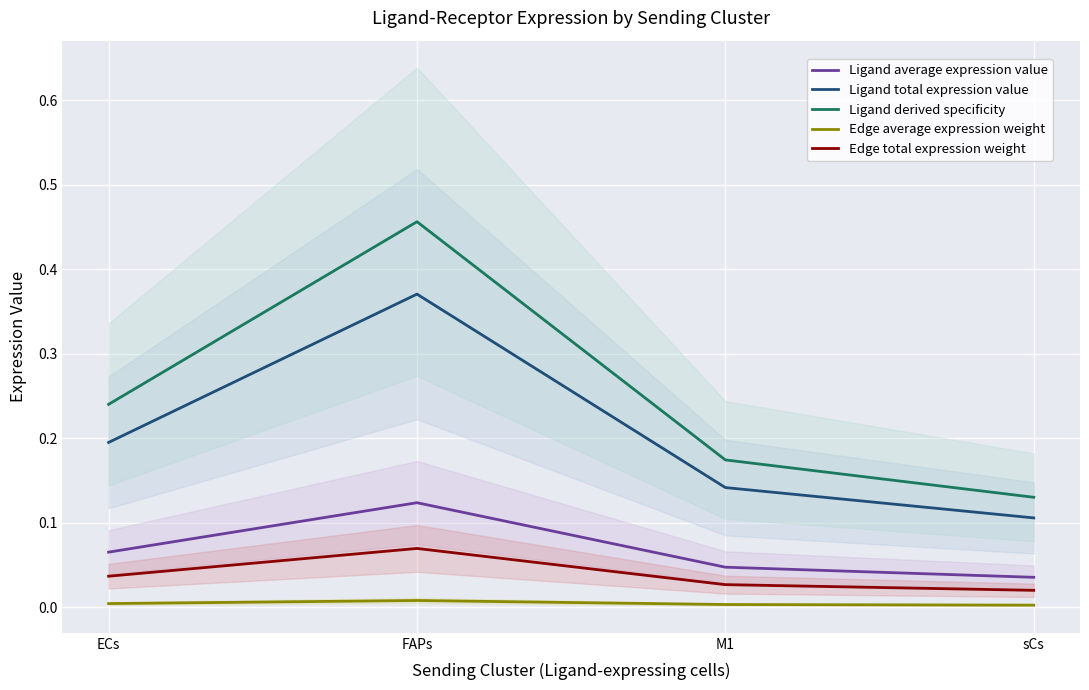

Reading right to left, list all the values displayed in this chart.

Ligand average expression value: 0.0	0.0	0.1	0.1
Ligand total expression value: 0.1	0.1	0.4	0.2
Ligand derived specificity: 0.1	0.2	0.5	0.2
Edge average expression weight: 0.0	0.0	0.0	0.0
Edge total expression weight: 0.0	0.0	0.1	0.0